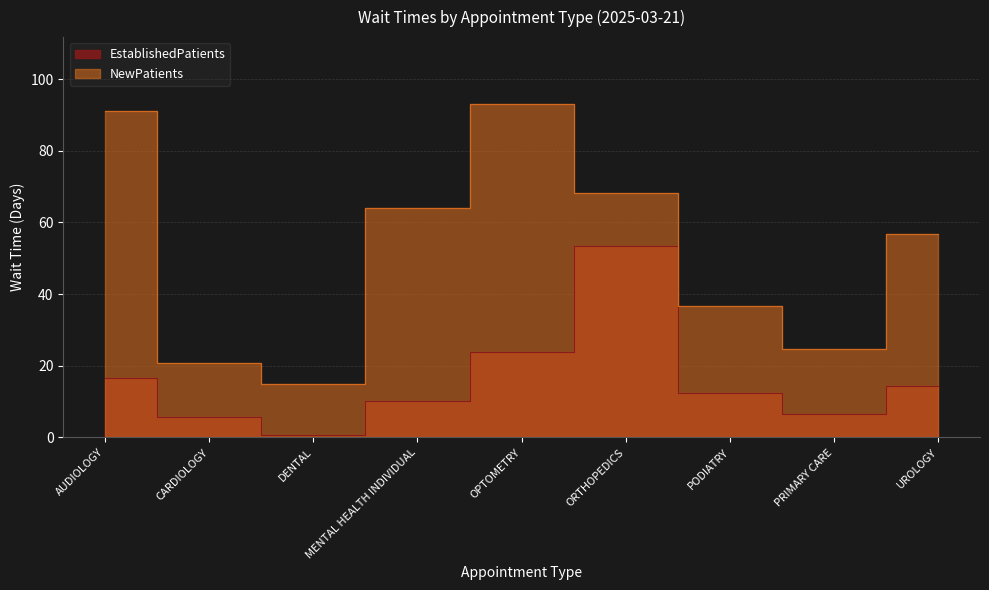

What is the difference between the NewPatients values at MENTAL HEALTH INDIVIDUAL and ORTHOPEDICS?

4.2